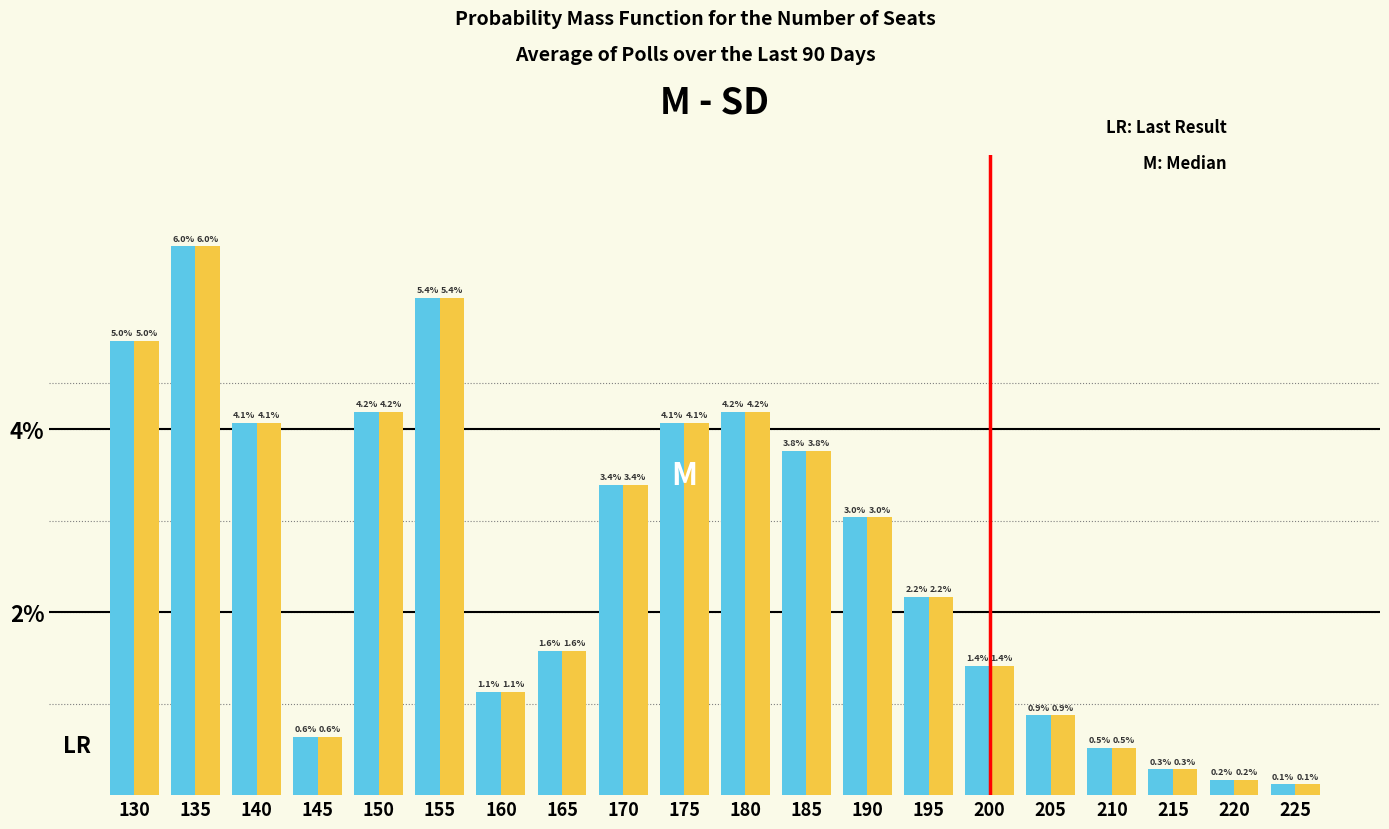

At which category is the sum across all series the highest?

135